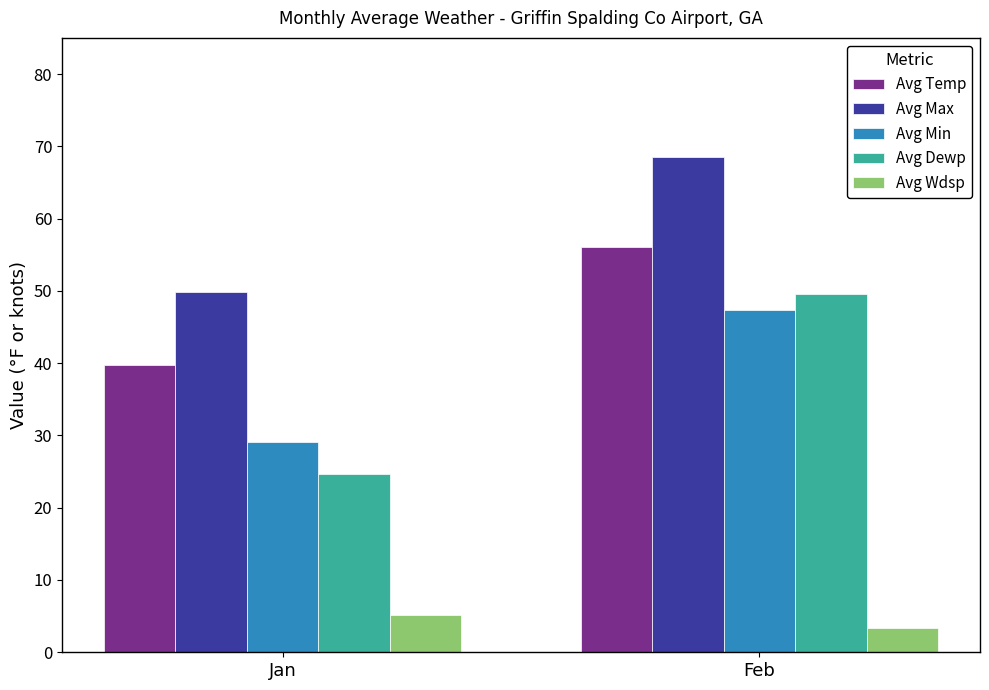

Which series changed the most between Jan and Feb?

Avg Dewp